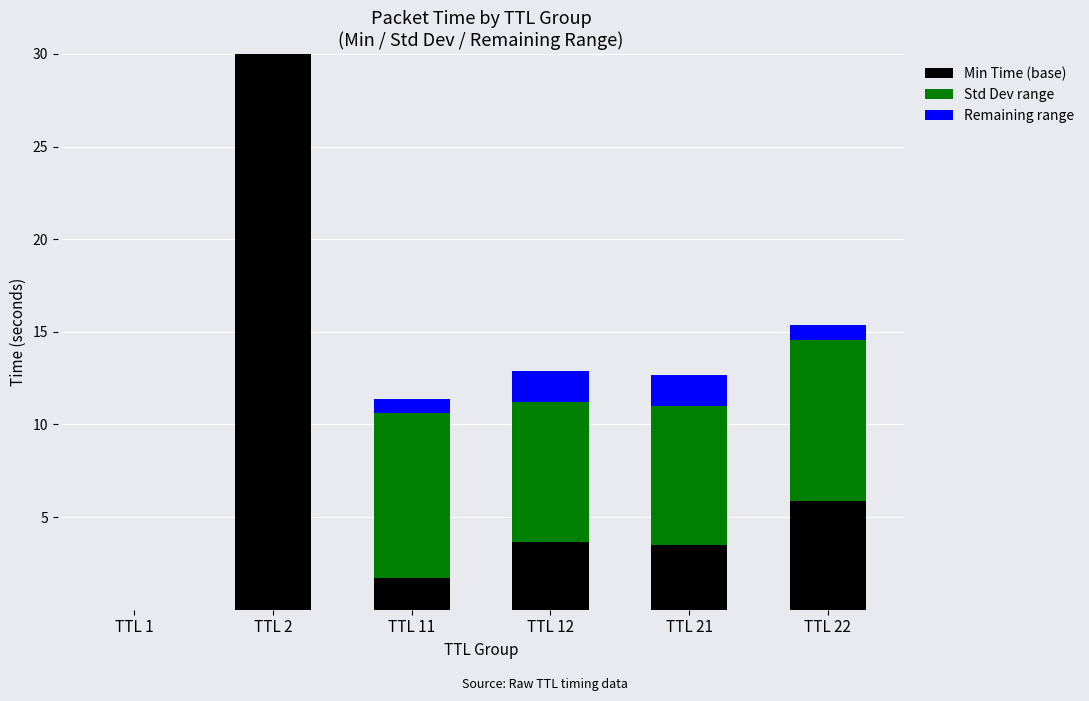

What is the total value across all series at TTL 2?

30.0